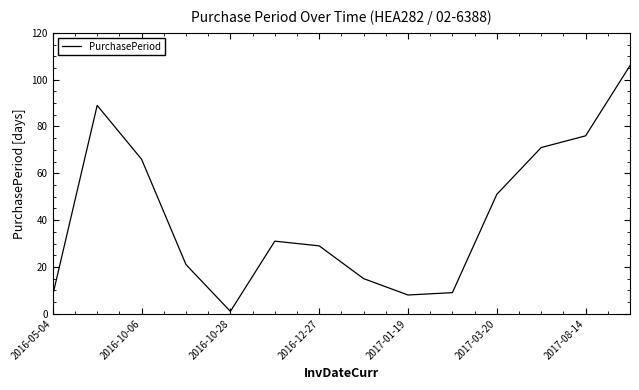

What is the greatest value displayed?

106